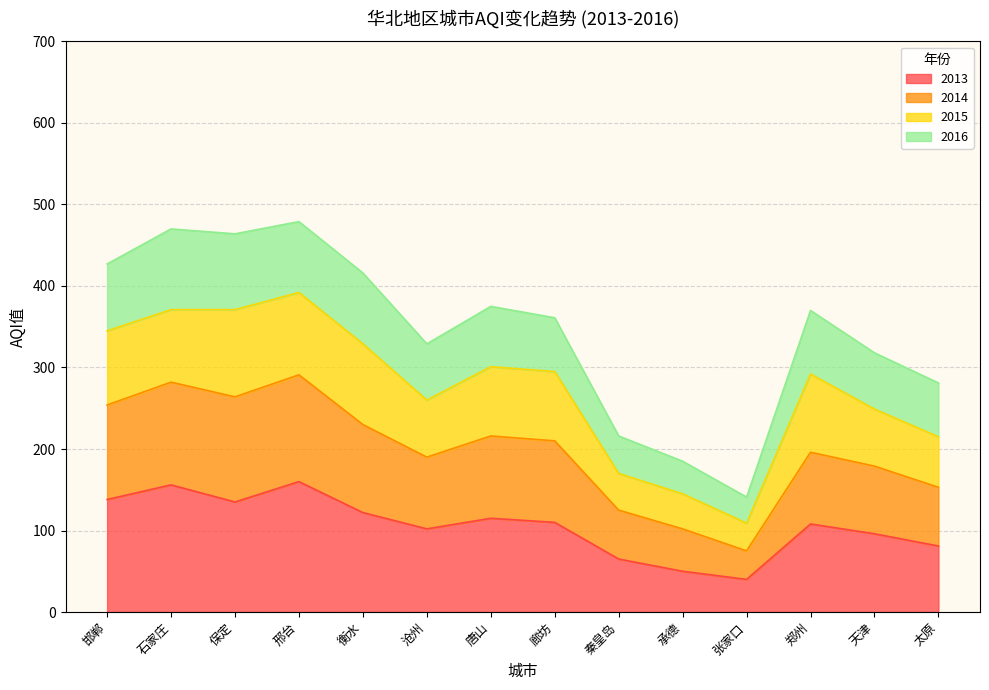

Does the chart display data point markers on the line(s)?

No